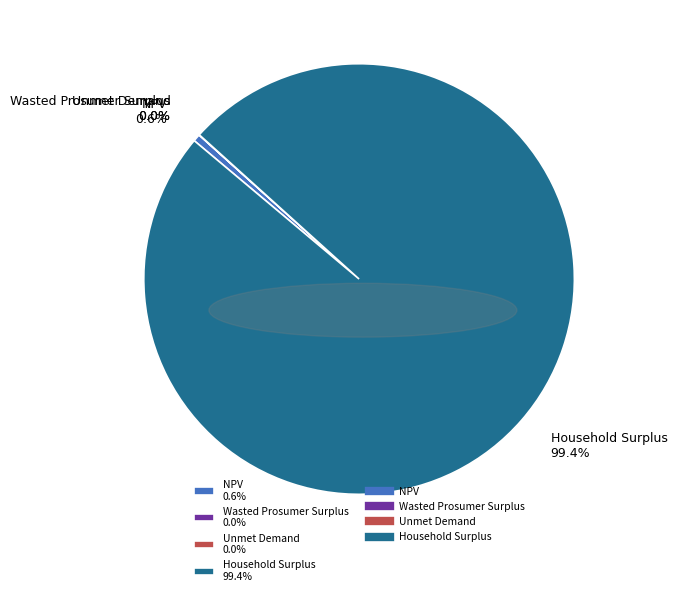

Does any single category account for the majority?

Yes